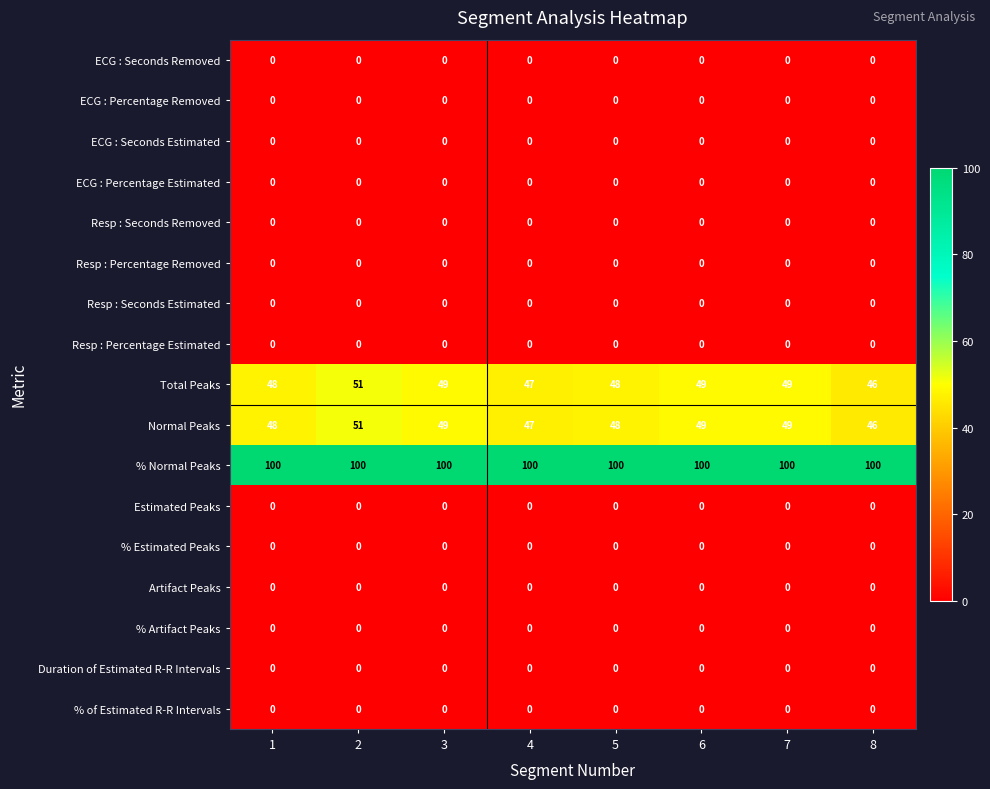

What is the difference between the highest and lowest values at 6?

100